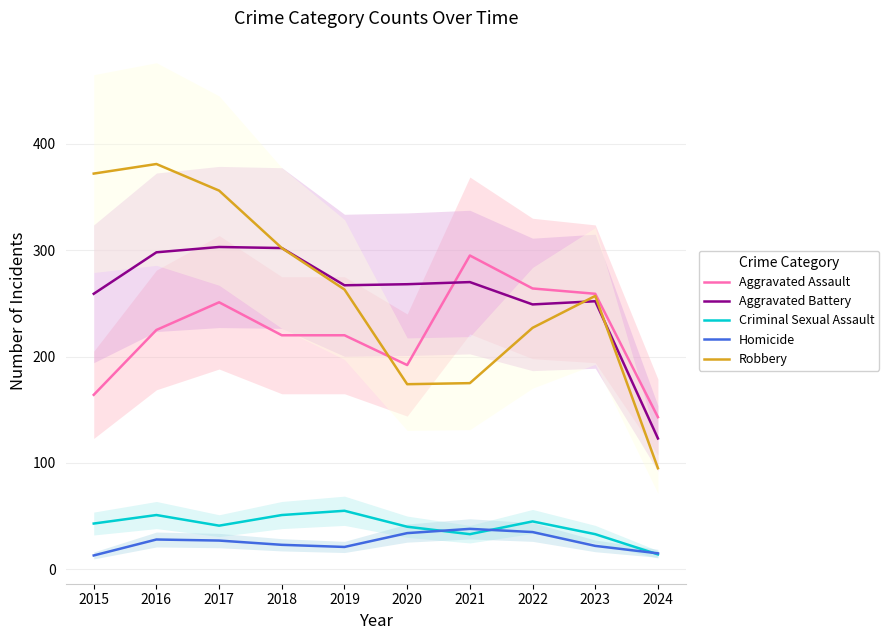

What is the value of the Aggravated Battery point at the 1st from the left?

259